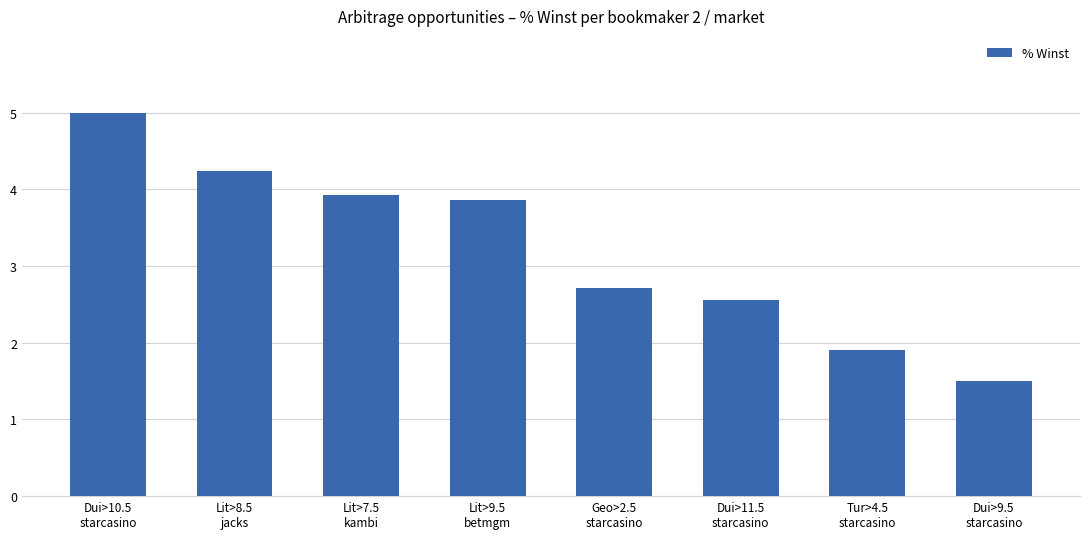

Between Lit>8.5
jacks and Geo>2.5
starcasino, which is larger?

Lit>8.5
jacks